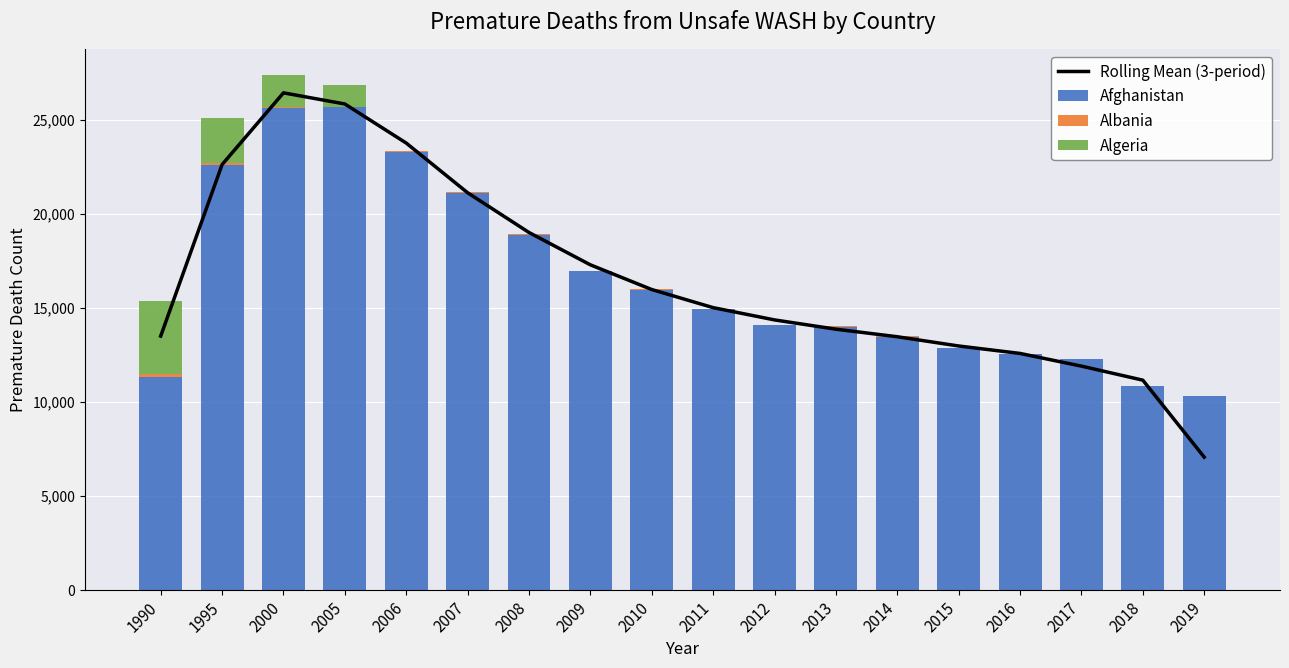

True or false: Afghanistan has a value of 21118.0 at 2007.

True